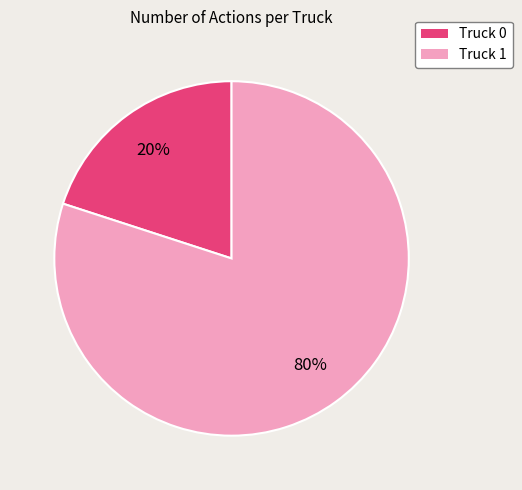

True or false: Truck 1 accounts for 80% of the total.

True